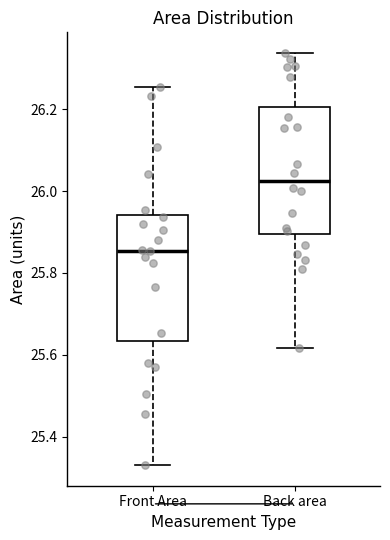

Reading left to right, transcribe this box plot: for each box, give where its median line is, the range the box spans, and where its two whiskers end, as read against the y-axis. The values are not printed on the chart, so give them approximately, as read against the axis.

Front Area: median 25.86, box 25.64 to 25.94, whiskers 25.34 to 26.26
Back area: median 26.02, box 25.90 to 26.20, whiskers 25.62 to 26.34